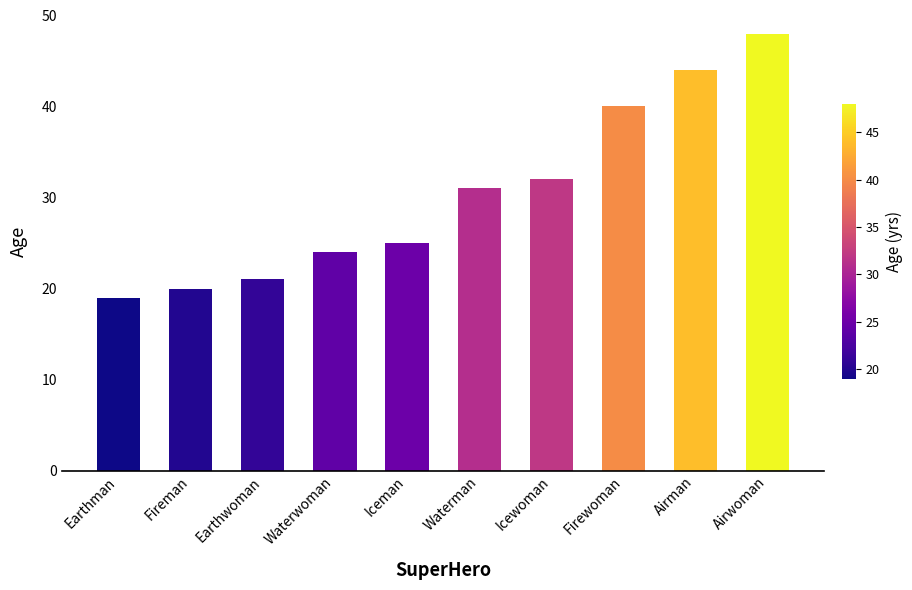

Rank the categories by value from lowest to highest.

Earthman, Fireman, Earthwoman, Waterwoman, Iceman, Waterman, Icewoman, Firewoman, Airman, Airwoman